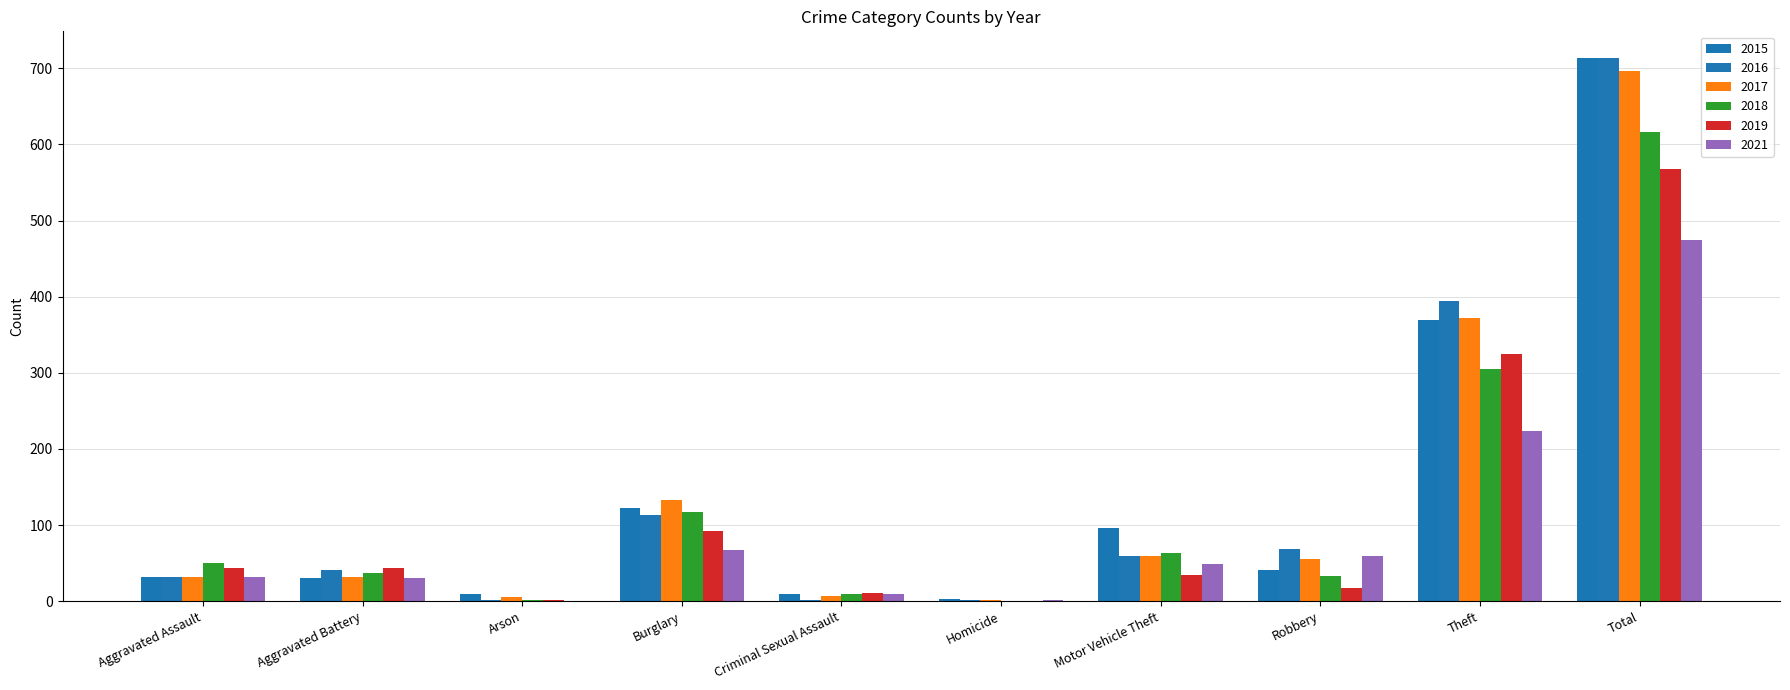

Are the bars horizontal?

No